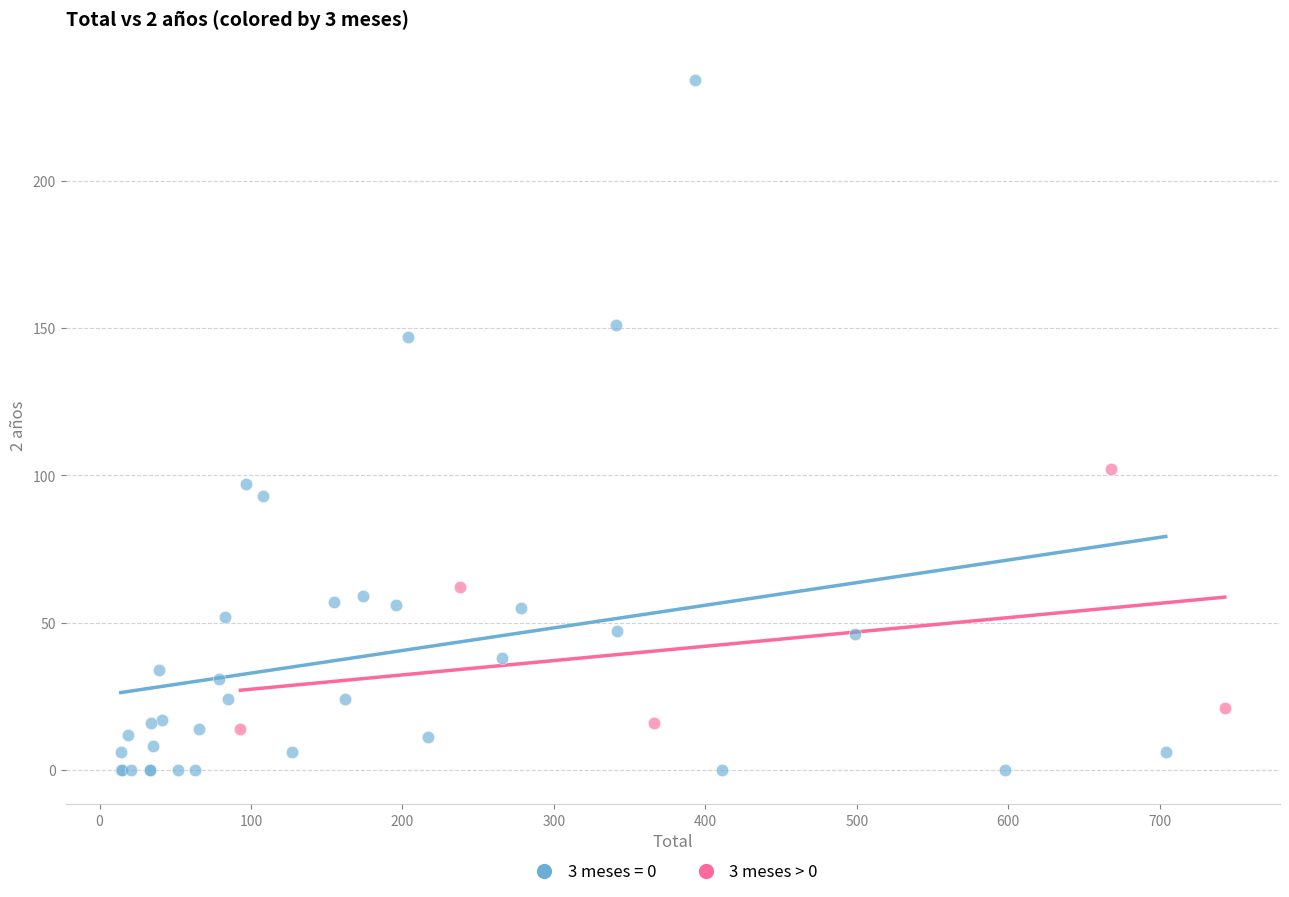

Which series reaches the maximum Y coordinate?

3 meses = 0